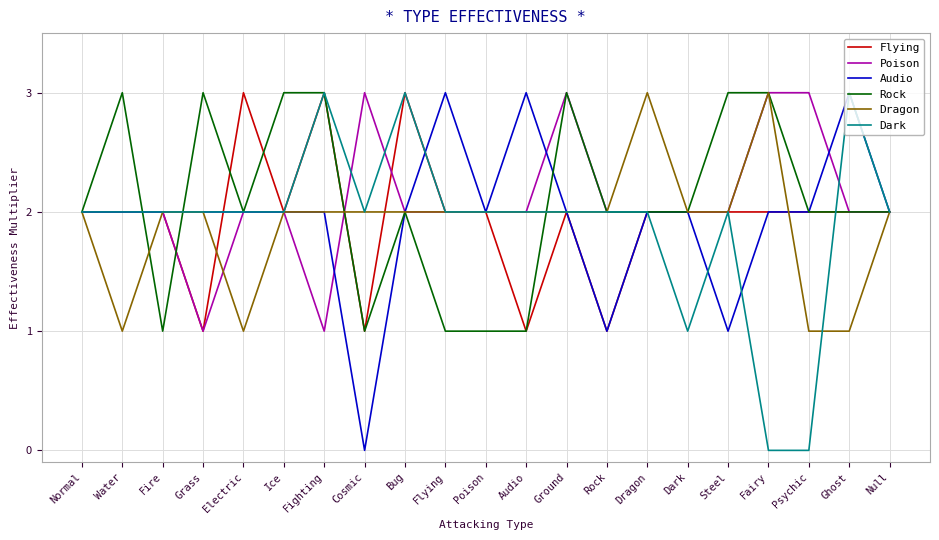

What is the average value of the Rock series?

2